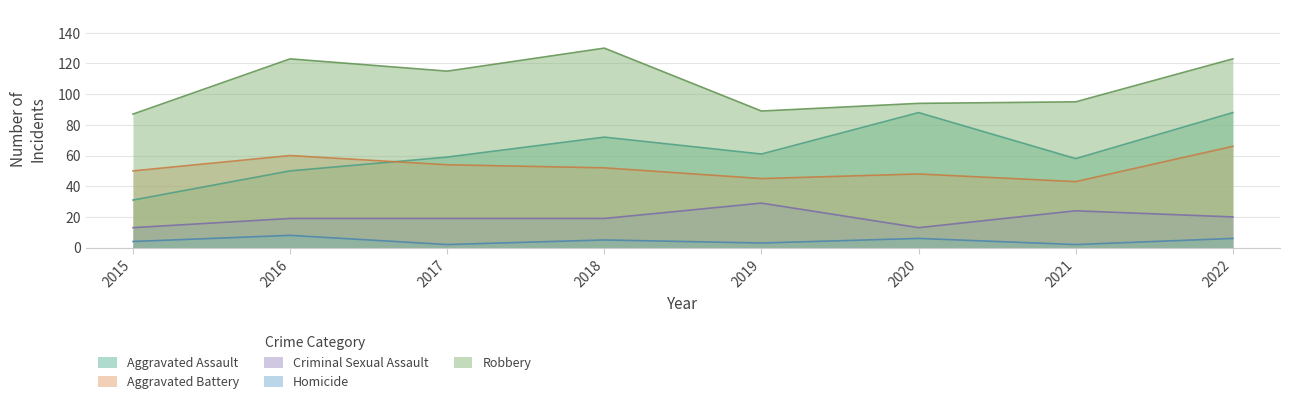

At which label does Robbery first exceed 115?

2016